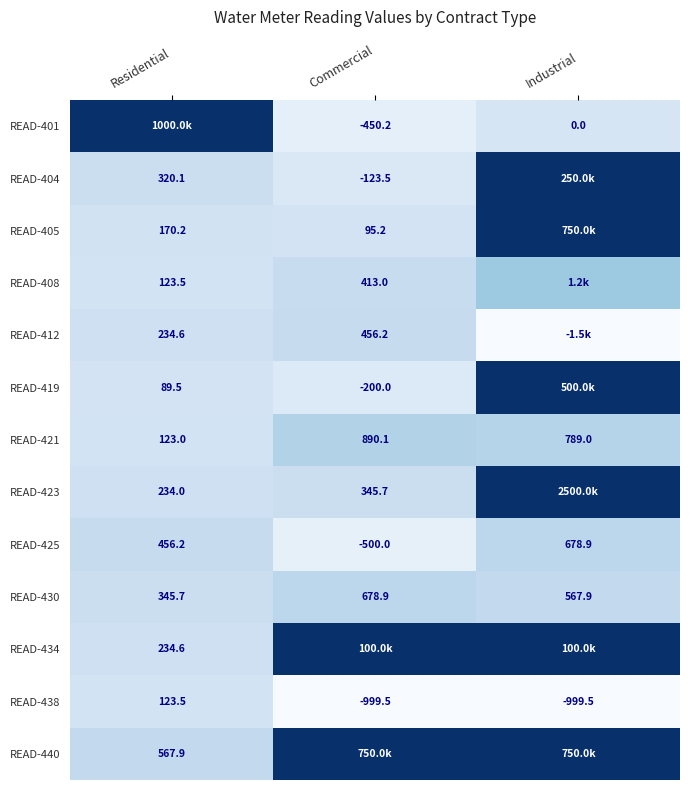

What is the difference between the READ-404 values at Commercial and Residential?

443.6